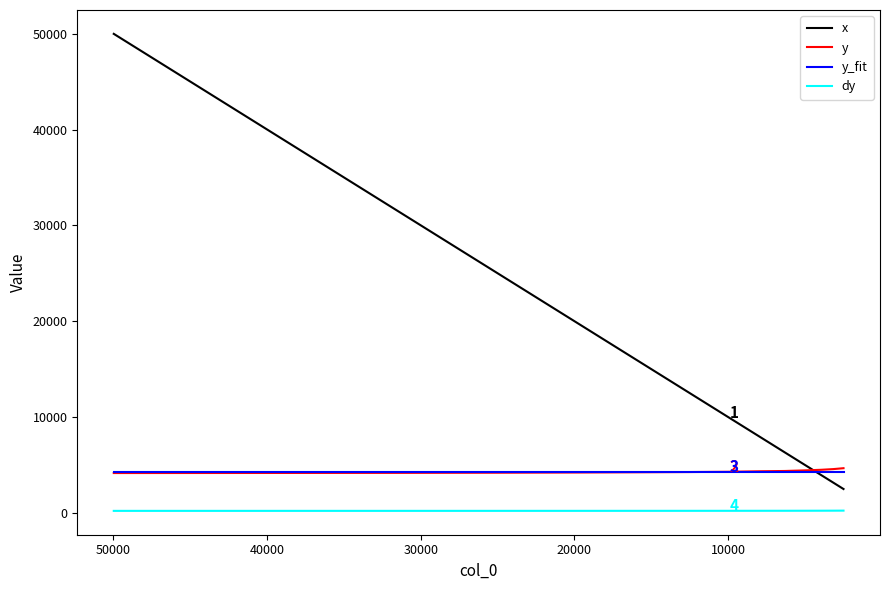

What is the value of the dy point at the 7th from the left?

212.9